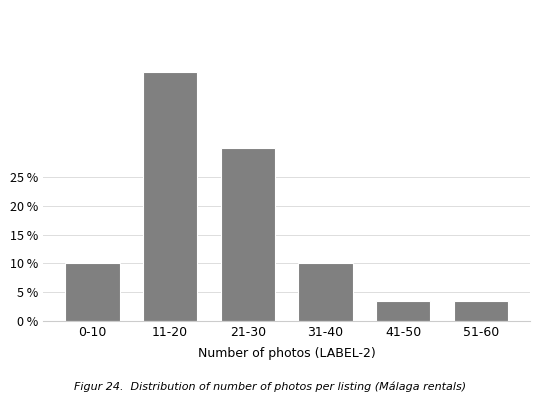

Reading right to left, what are all the values shown in this chart?

3.3	3.3	10.0	30.0	43.3	10.0